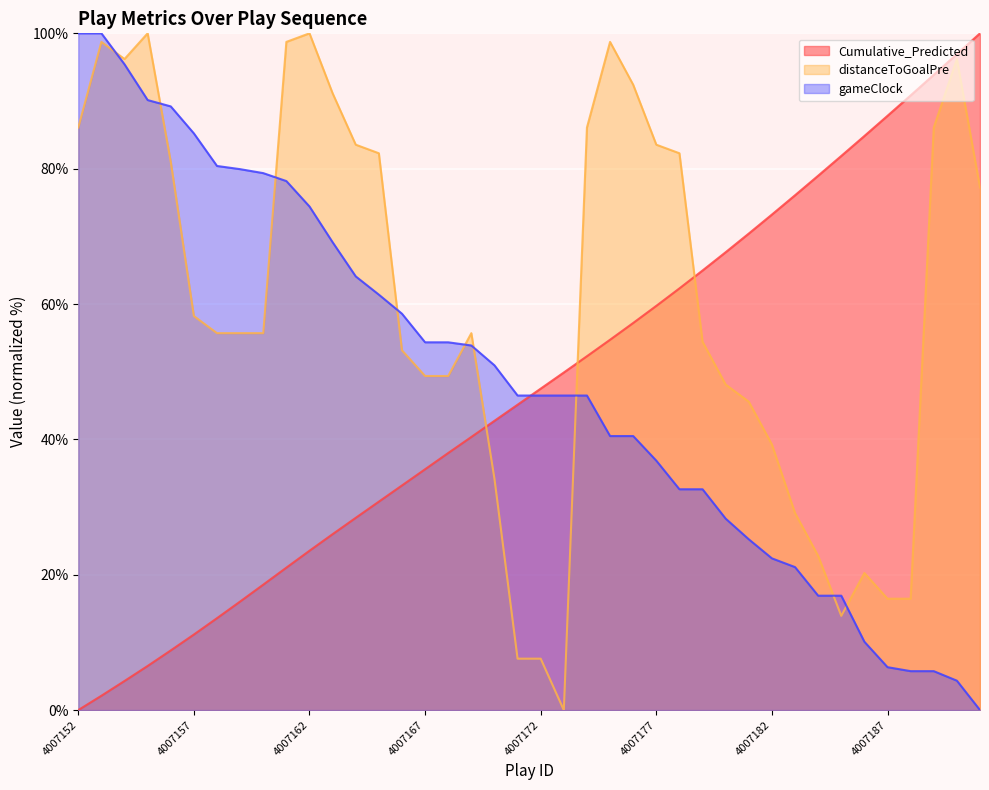

What is the value of the distanceToGoalPre (line) point at the 9th from the left?

55.7